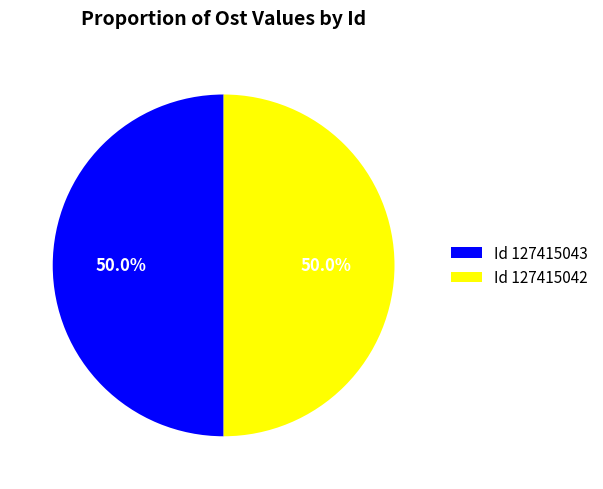

Count the number of slices in the pie.

2